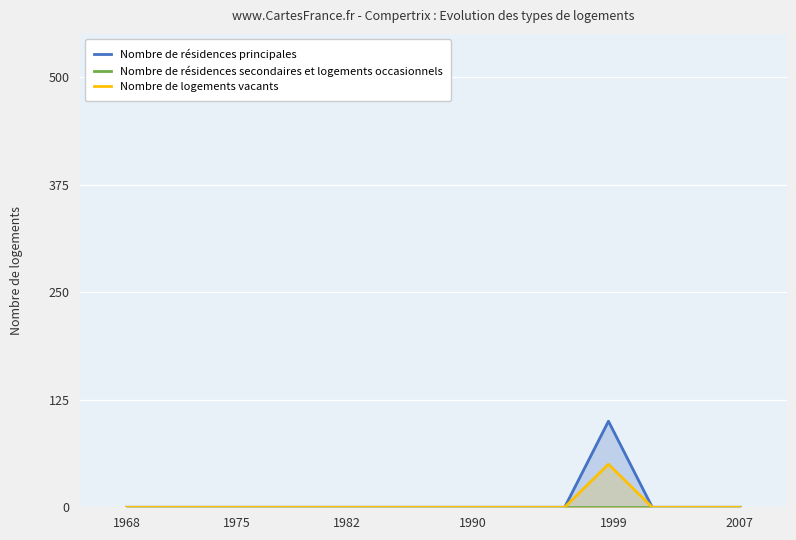

True or false: Nombre de logements vacants has a value of 0 at 1968.

True